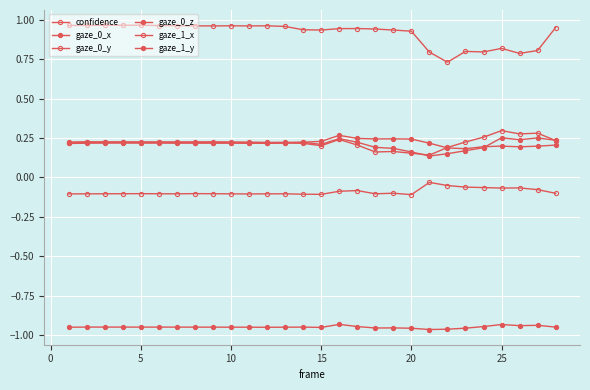

Count the number of data series in this chart.

6